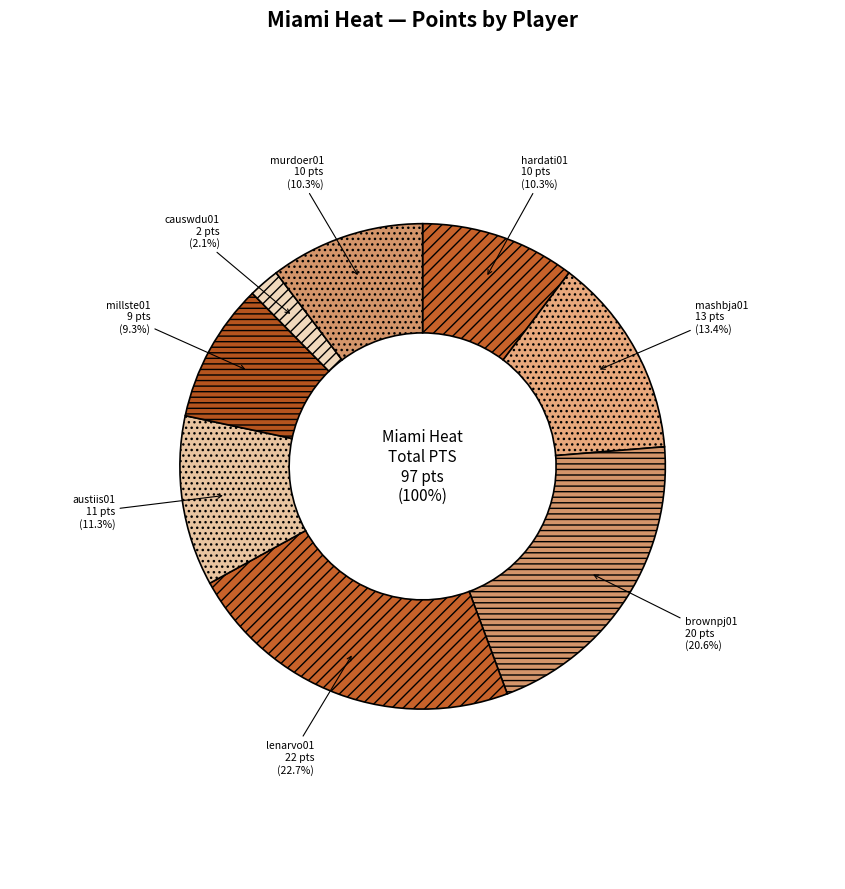

Does brownpj01 account for over 50% of the chart?

No